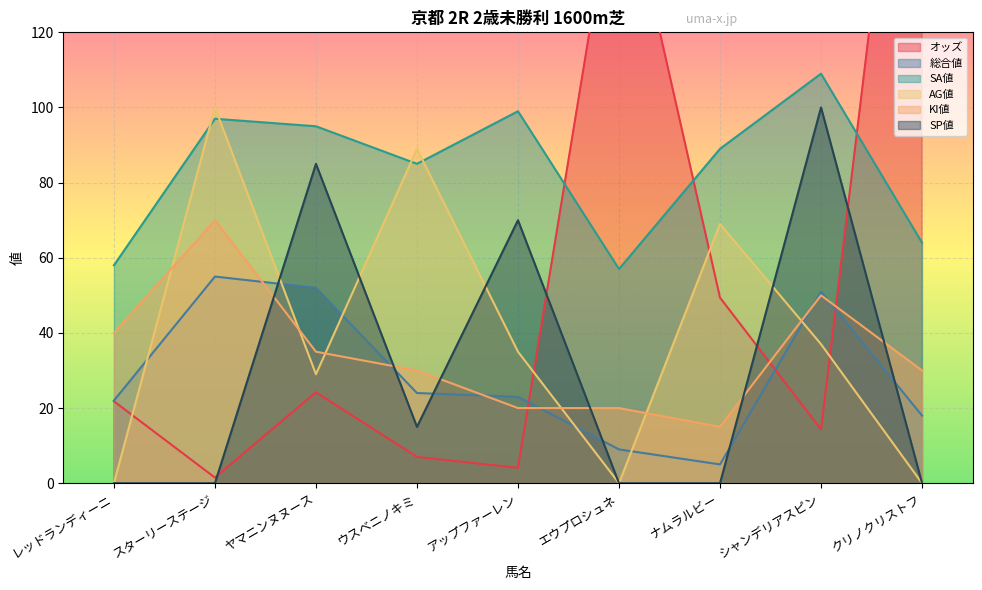

Reading right to left, transcribe all the data shown in this chart.

オッズ: 236.7	14.3	49.4	168.0	4.1	7.0	24.2	1.5	21.8
総合値: 18.0	51.0	5.0	9.0	23.0	24.0	52.0	55.0	22.0
SA値: 64.0	109.0	89.0	57.0	99.0	85.0	95.0	97.0	58.0
AG値: 0.0	37.0	69.0	0.0	35.0	89.0	29.0	100.0	0.0
KI値: 30.0	50.0	15.0	20.0	20.0	30.0	35.0	70.0	40.0
SP値: 0.0	100.0	0.0	0.0	70.0	15.0	85.0	0.0	0.0